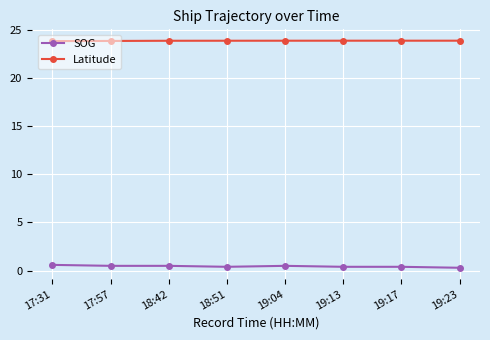

What is the sum of the Latitude values at 19:04 and 18:51?

47.7